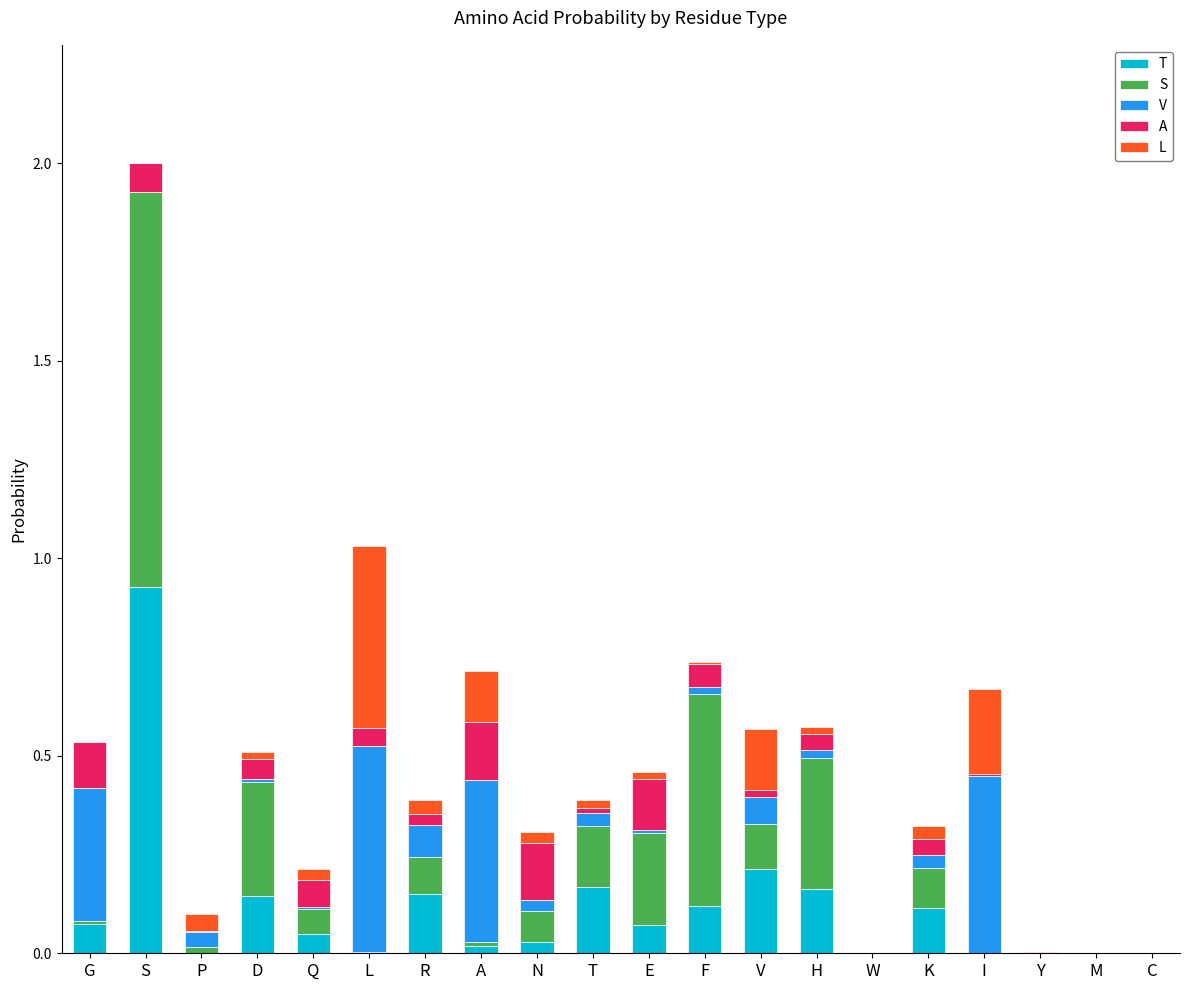

At which category is the sum across all series the highest?

S